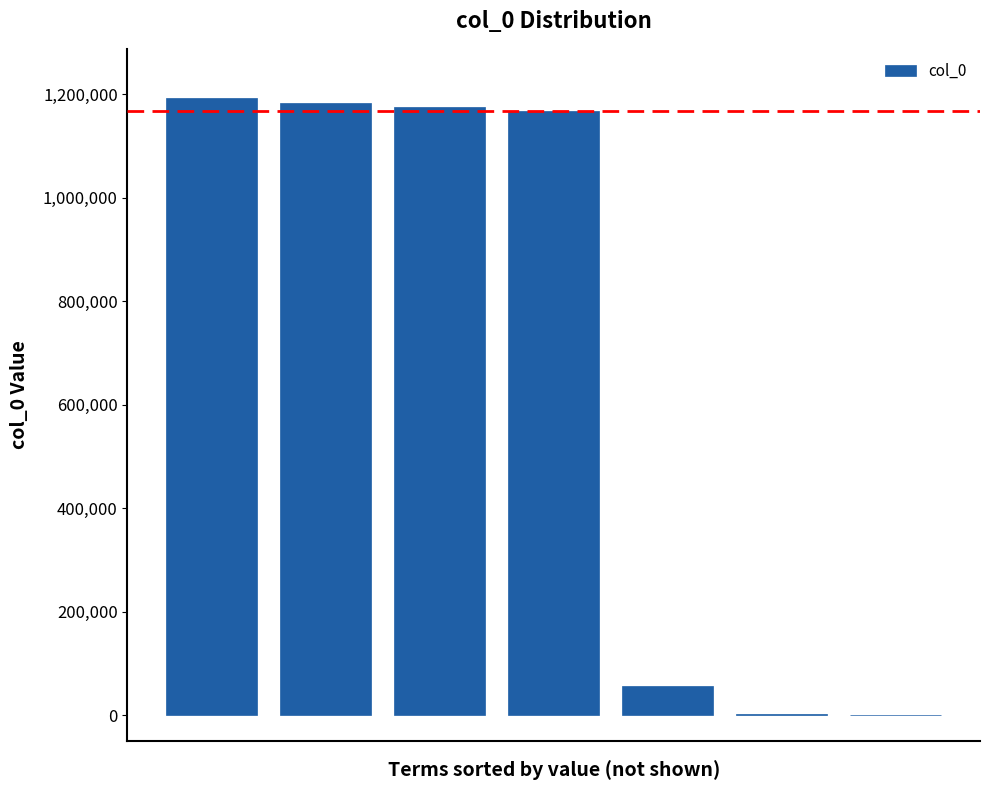

What is the sum of all values?

4777515